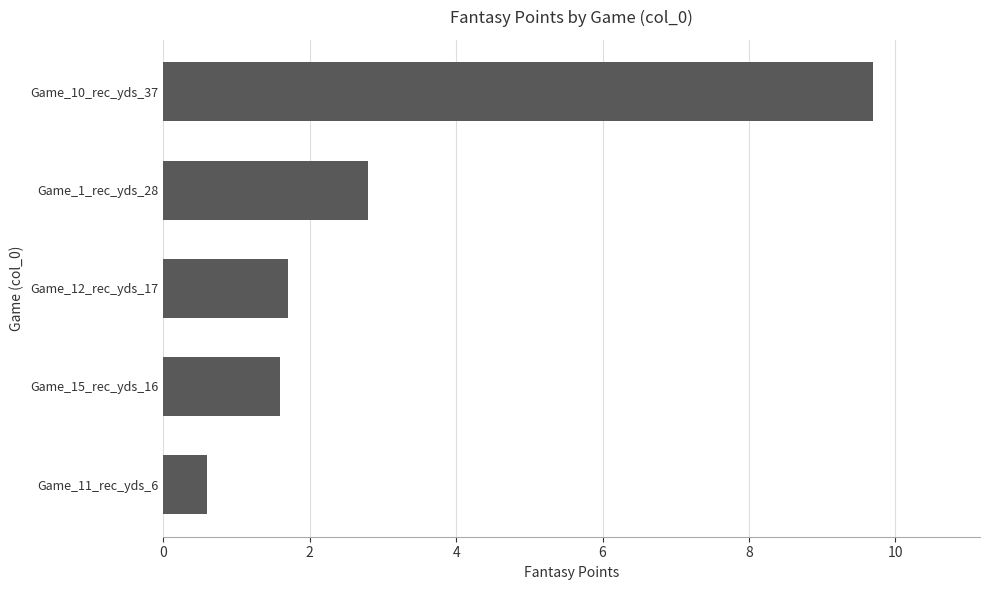

The value at Game_12_rec_yds_17 is 2.7. True or false?

False